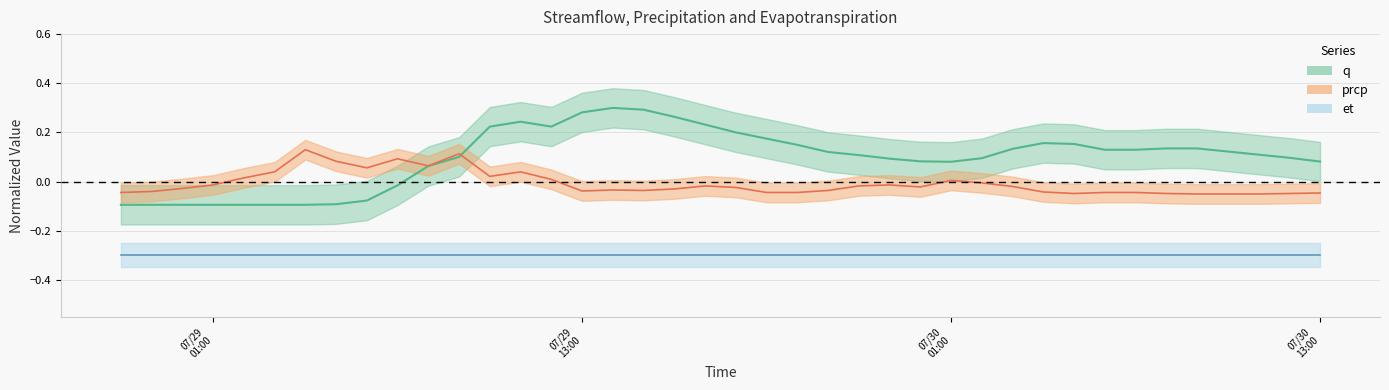

Where is prcp nearest to the value 0?

2007/7/30 2:00